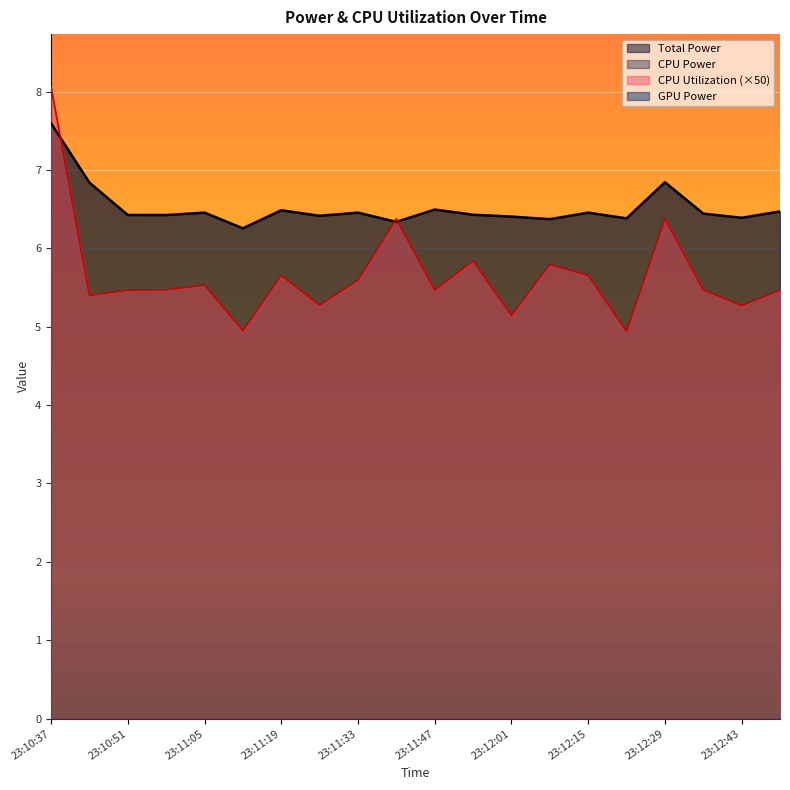

Which series has the widest spread of values?

CPU Utilization